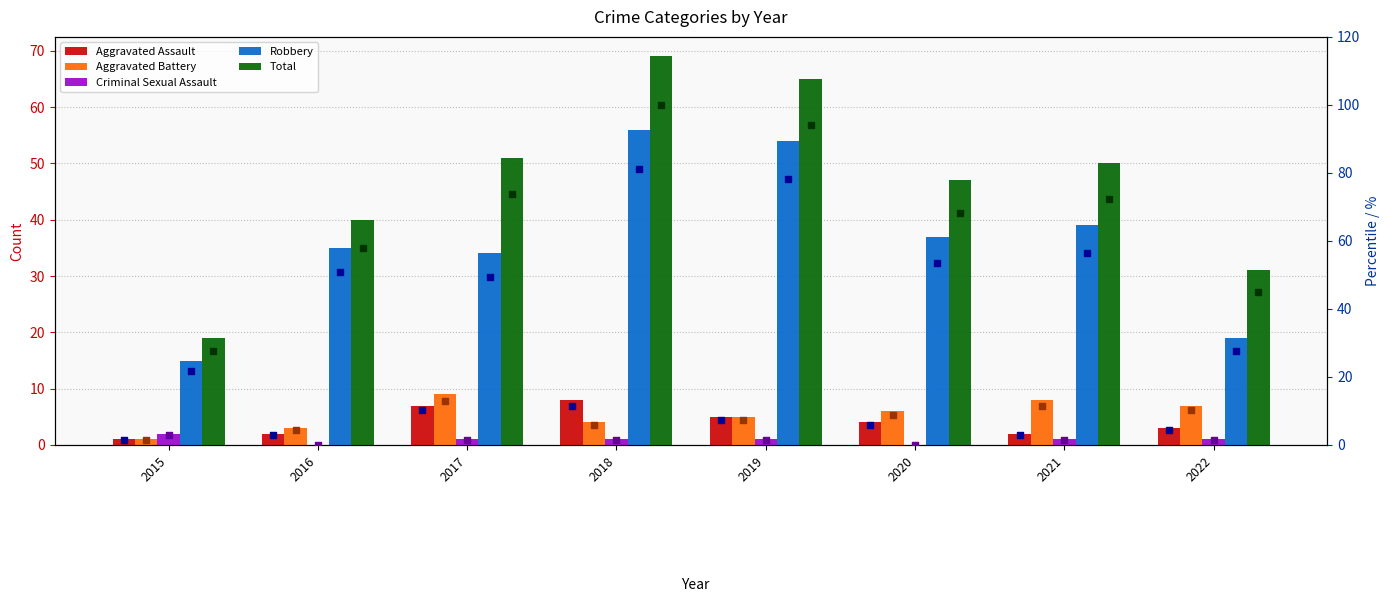

Which series has the largest Y range (max minus min)?

Total